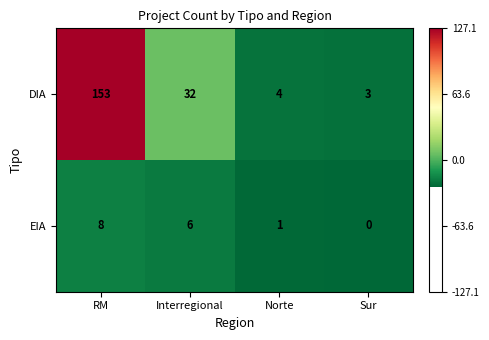

Which series has the largest total across all categories?

DIA